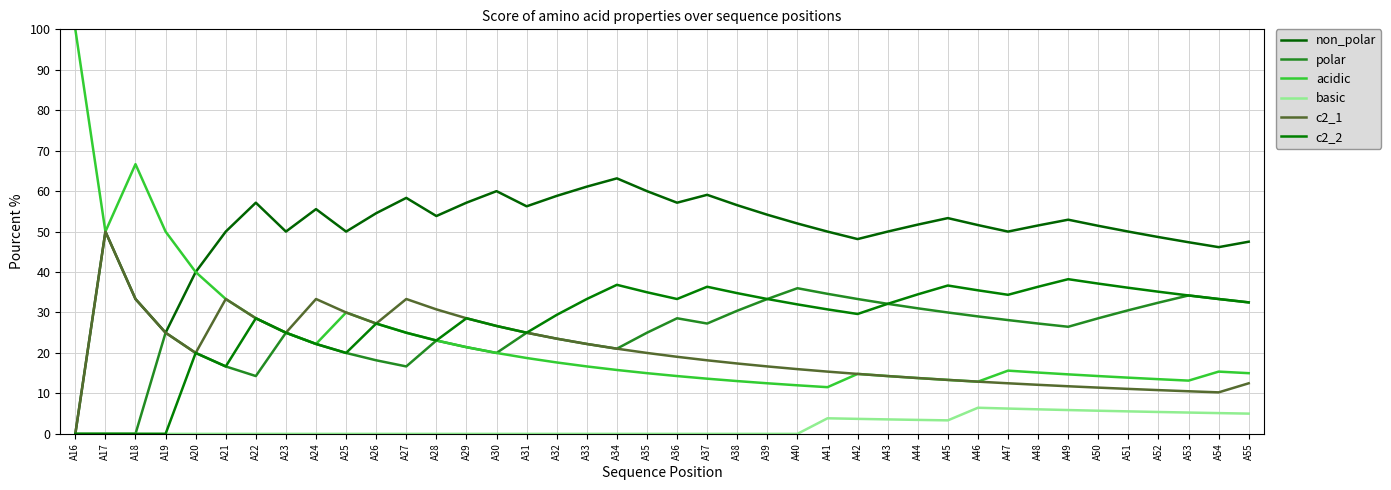

List the series in order of their peak value, lowest first.

basic, polar, c2_2, c2_1, non_polar, acidic